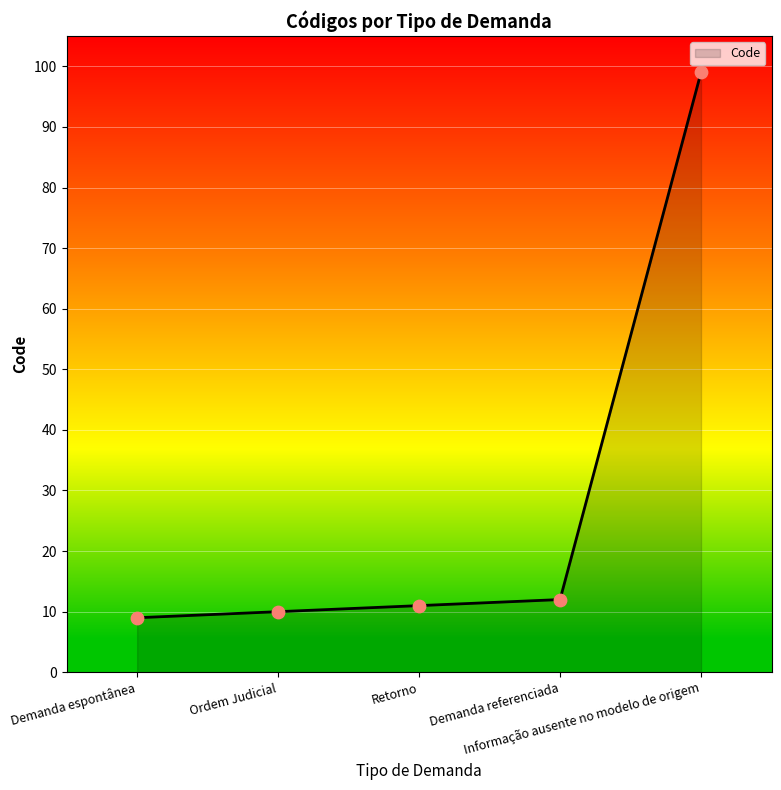

Between Retorno and Demanda referenciada, which is larger?

Demanda referenciada